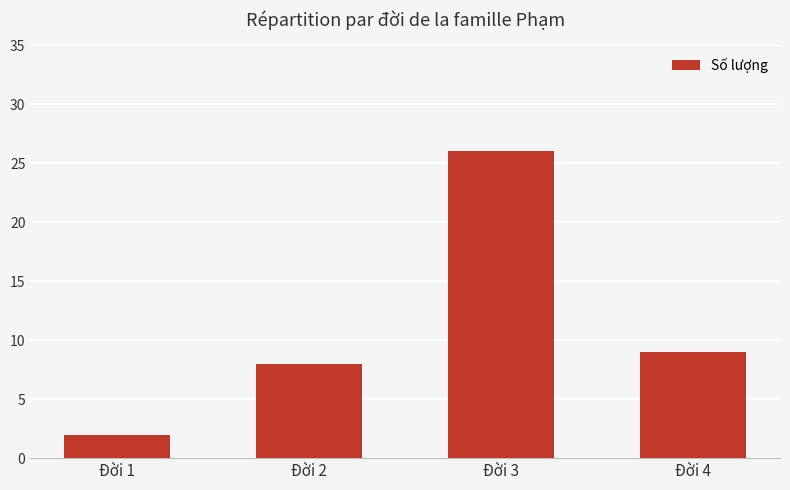

What is the change in value from Đời 2 to Đời 3?

+18